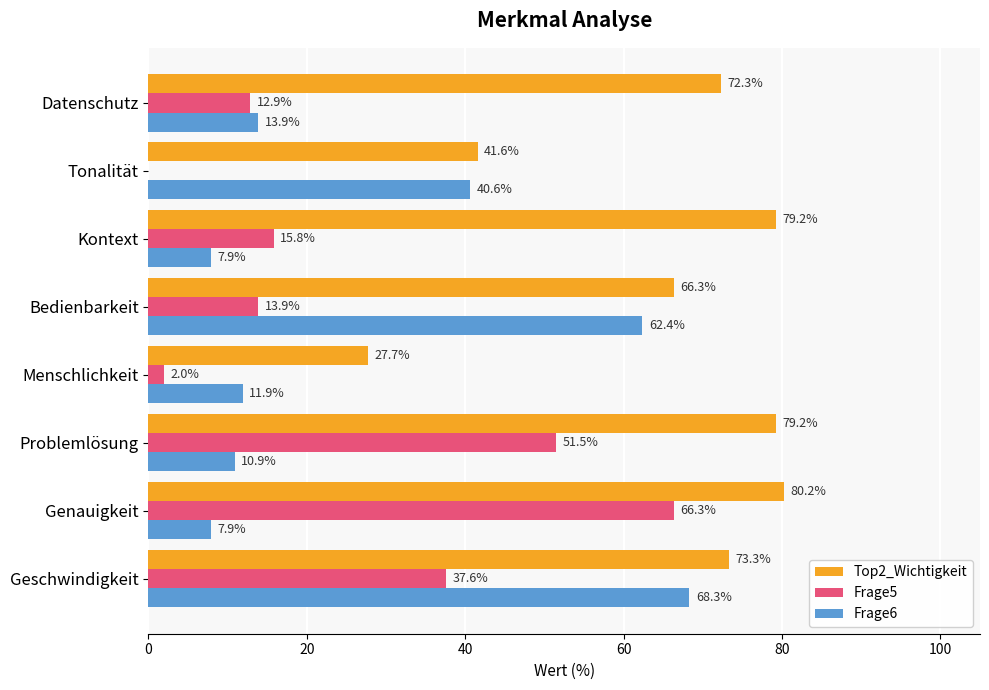

Is it true that Top2_Wichtigkeit equals 41.6 at Tonalität?

True